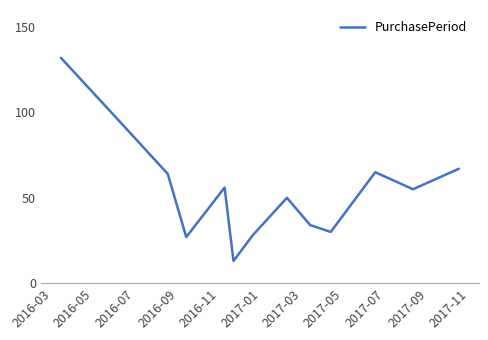

What is the minimum value shown in the chart?

13